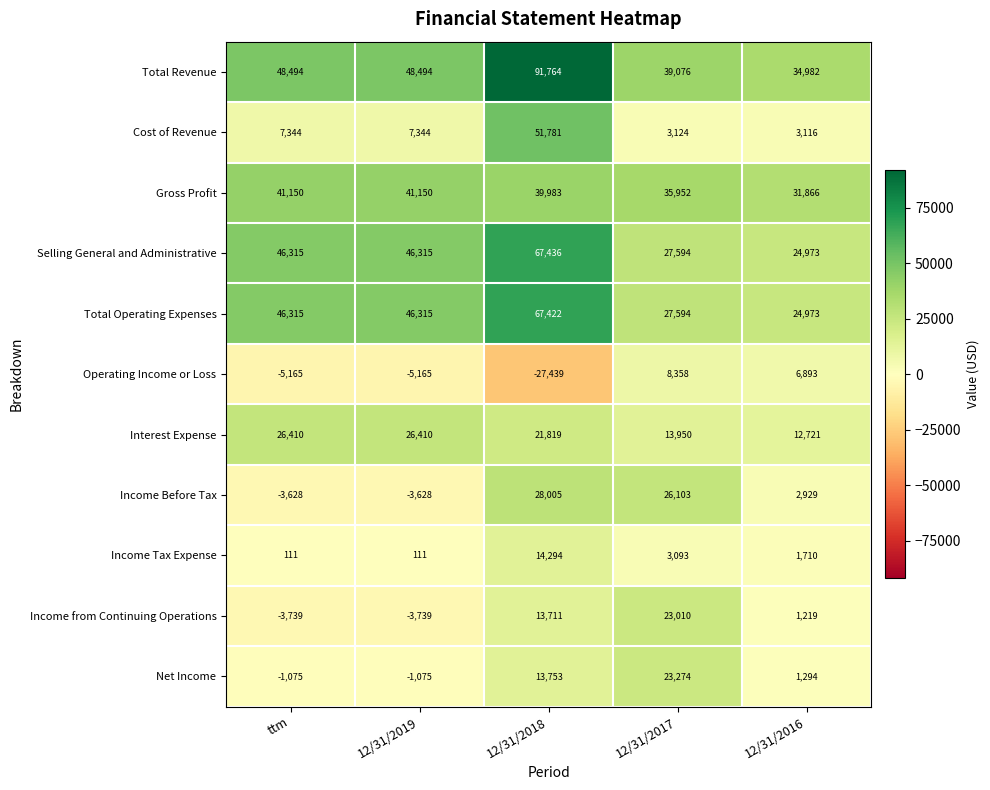

What is the approximate value of Income Before Tax at 12/31/2019, to the nearest 10?

-3630